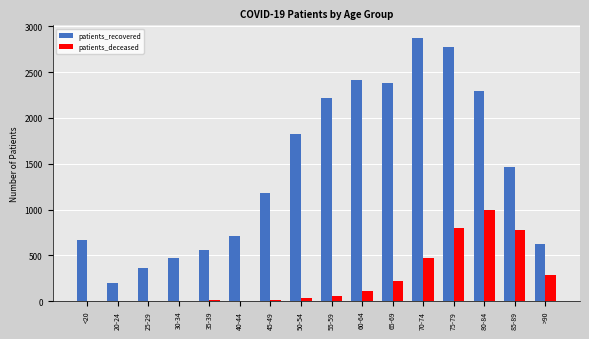

How many data points does each series have?

16